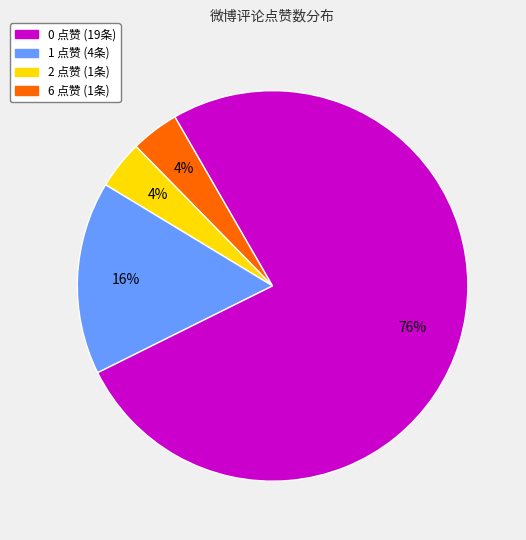

How many segments does this pie chart have?

4